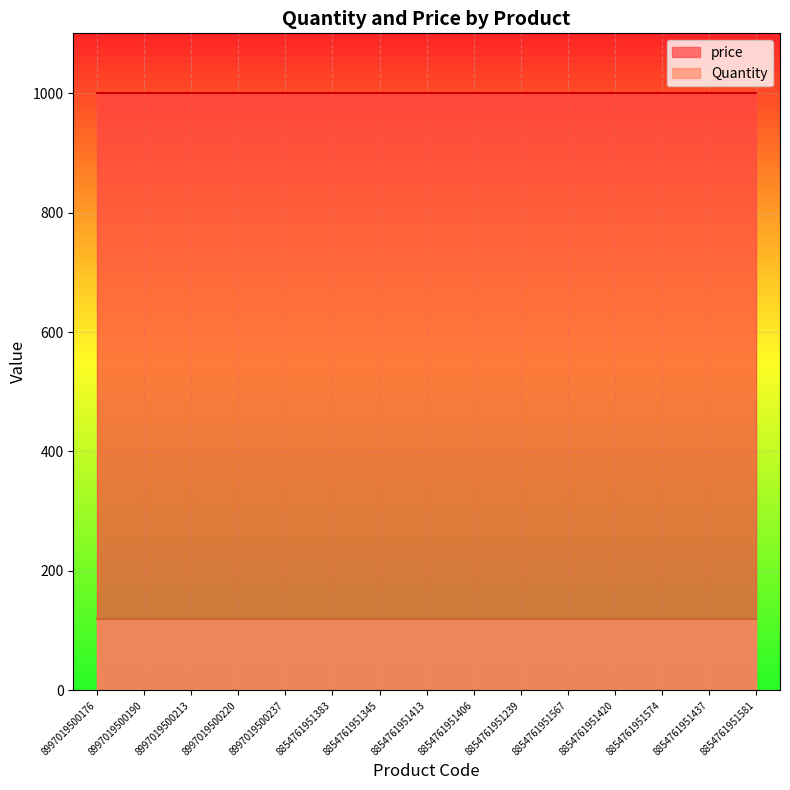

What is the value of the Quantity point at the 15th from the left?

120